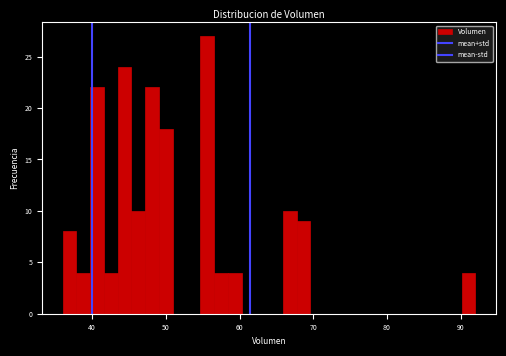

Read against the x-axis, roughly where is the centre of the tallest bar?

56